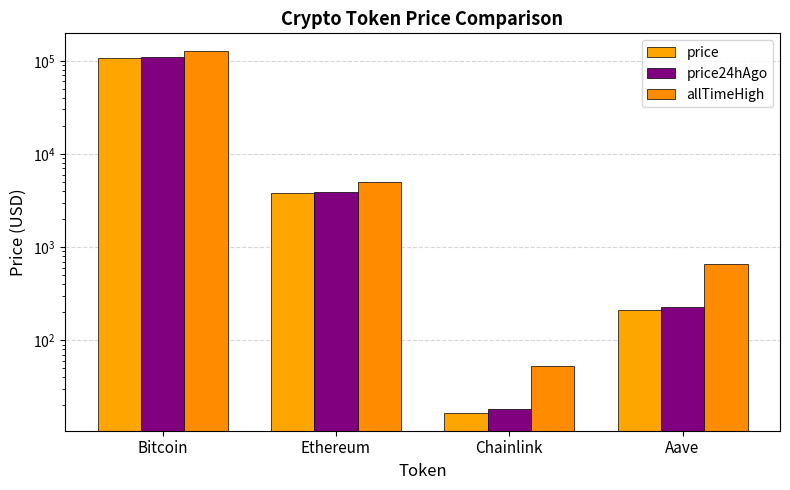

Reading left to right, what are all the values shown in this chart?

price: 107640.0	3777.2	16.7	213.5
price24hAgo: 110595.0	3922.0	18.3	229.9
allTimeHigh: 126080.0	4946.1	52.7	661.7